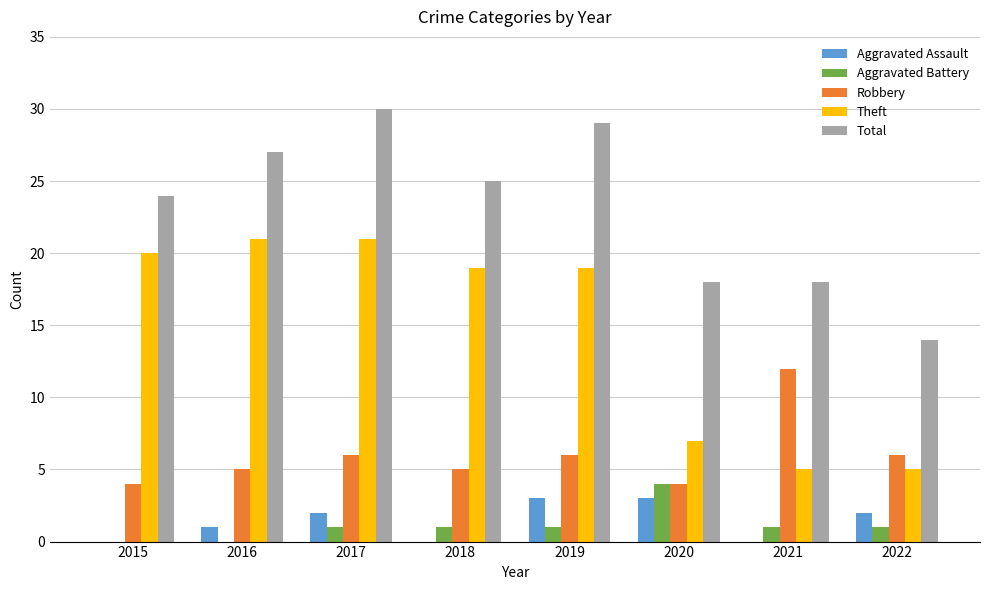

Count the number of data series in this chart.

5